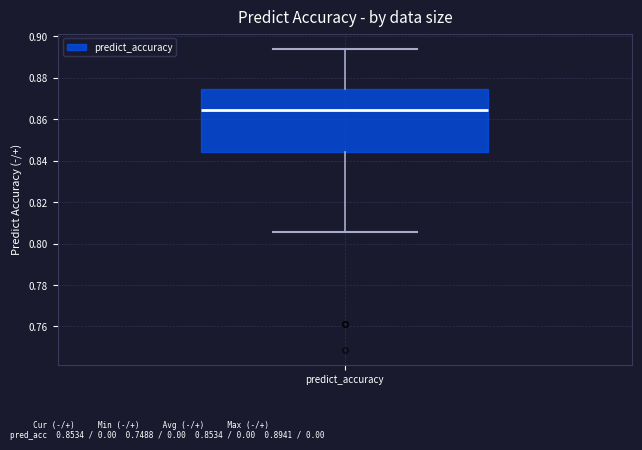

Read this box plot against the y-axis: the position of the median line, the range covered by the box, and the ends of both whiskers. The values are not printed on the chart, so give them approximately, as read against the axis.

median 0.864, box 0.844 to 0.874, whiskers 0.806 to 0.894